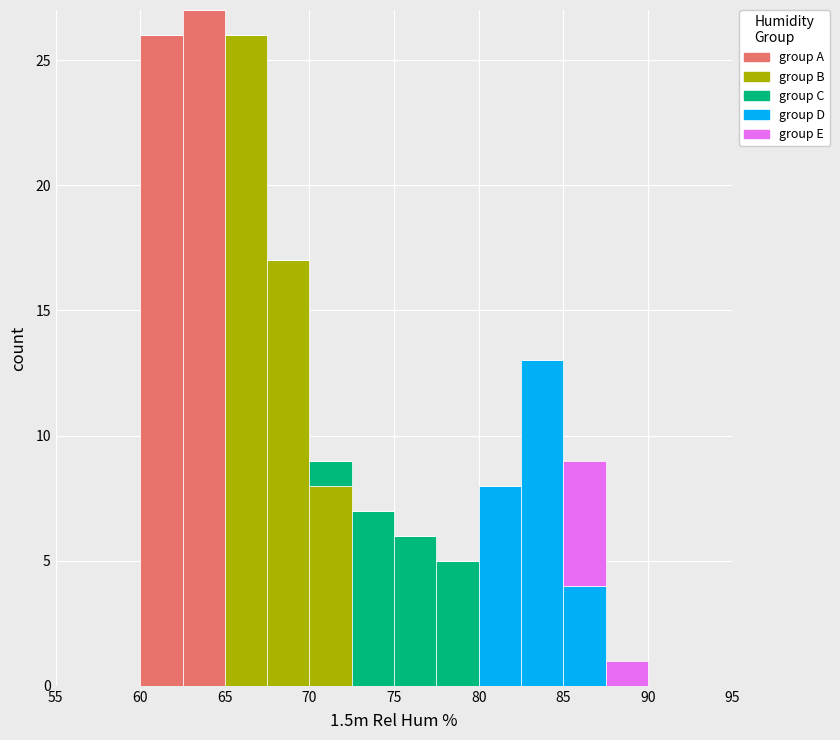

Which range on the x-axis has the tallest stacked bar (by total height)?

62.5 to 65.0